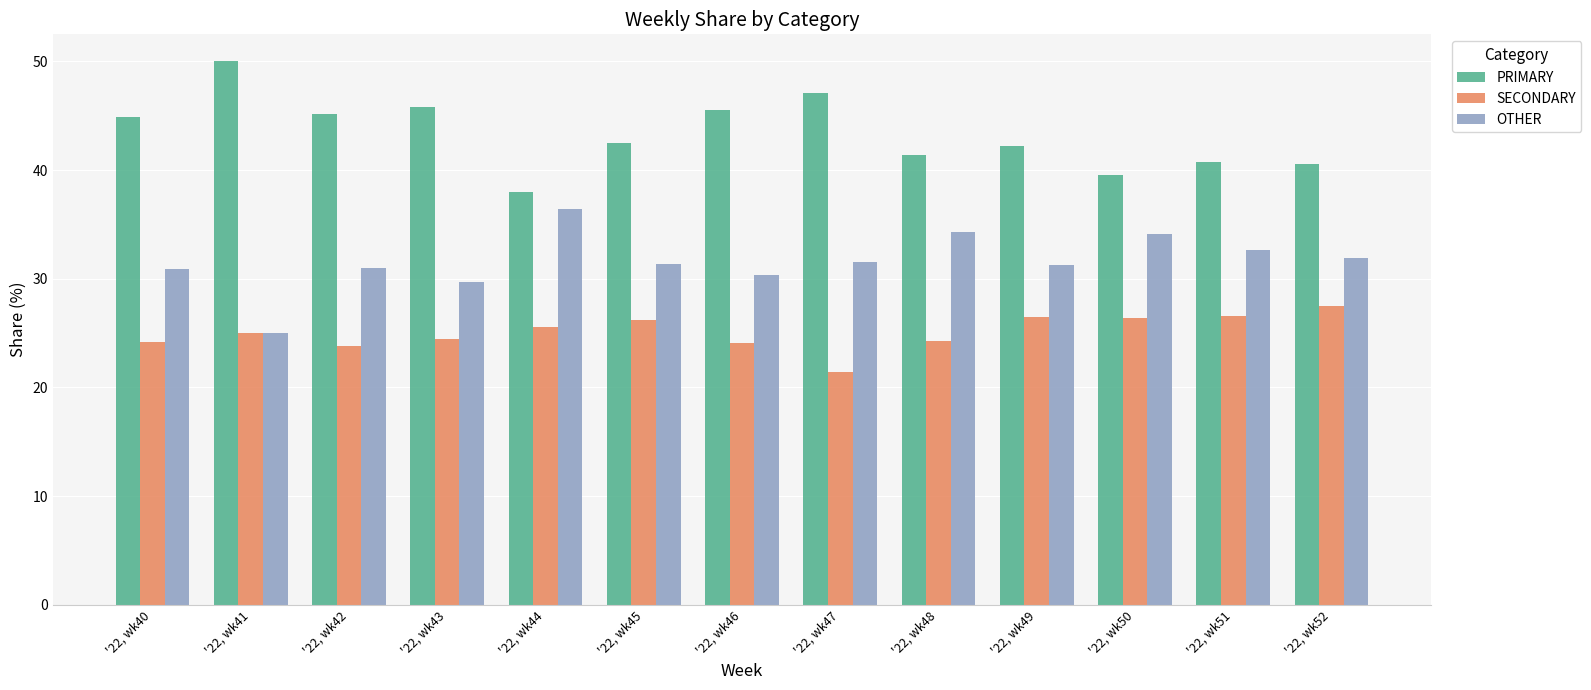

How many bars are there in total?

39